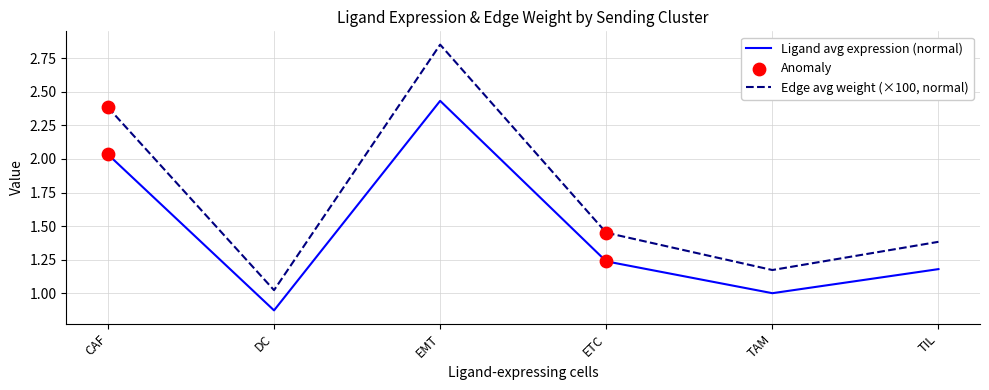

What is the difference between the highest and lowest values at CAF?

0.3